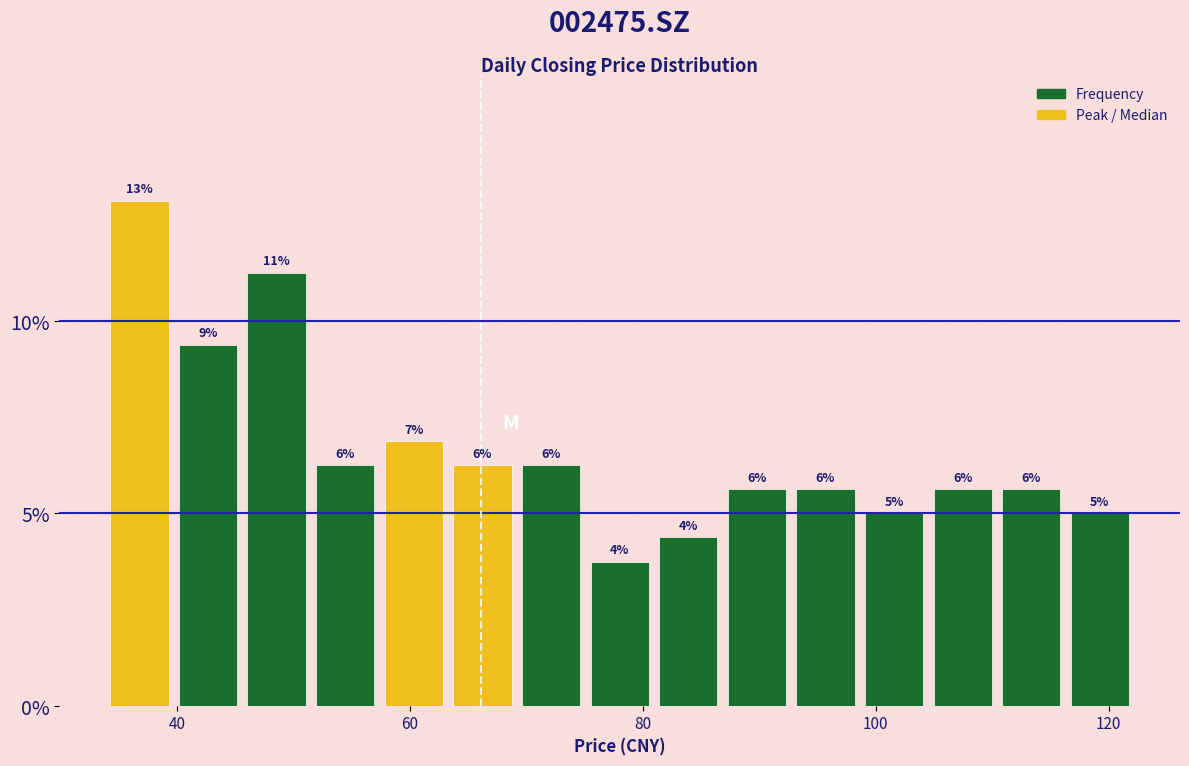

Around what value on the x-axis is the tallest bar? Give the approximate position of its centre, as read against the axis.

36